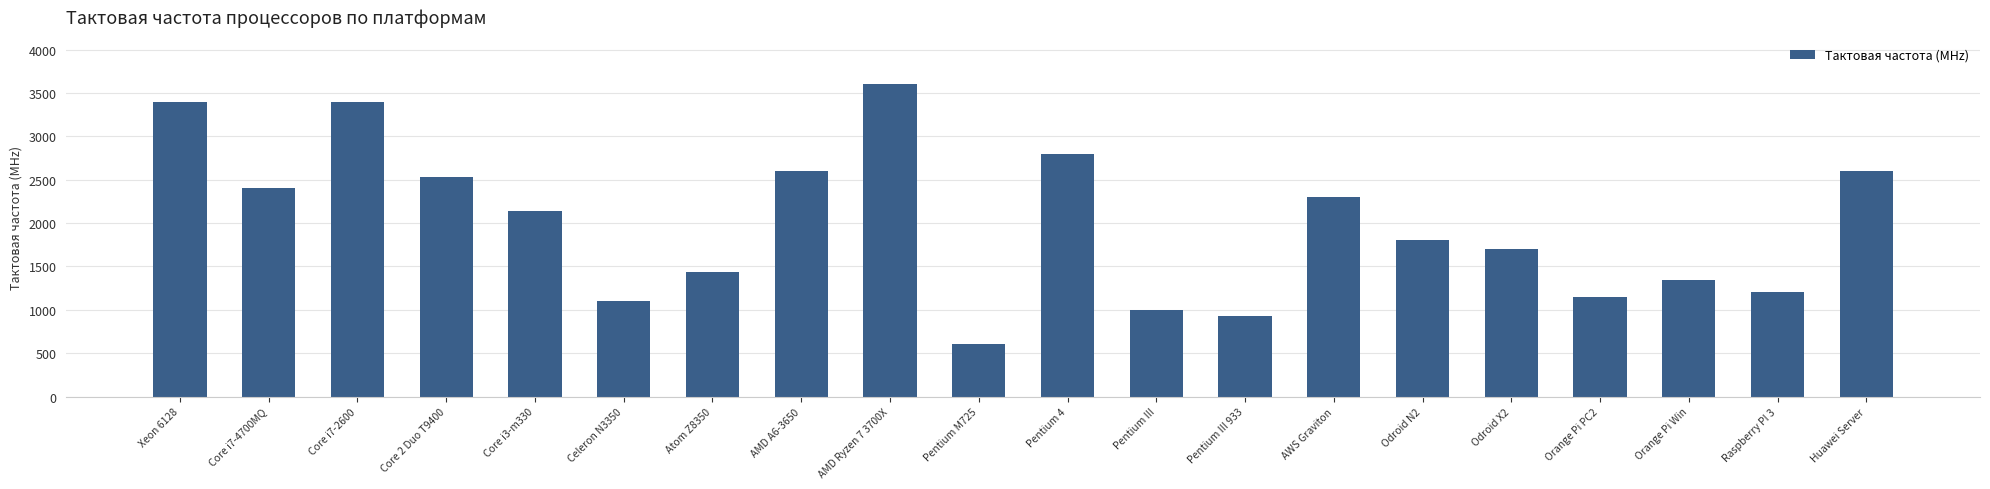

The value at Core i7-4700MQ is 3853. True or false?

False